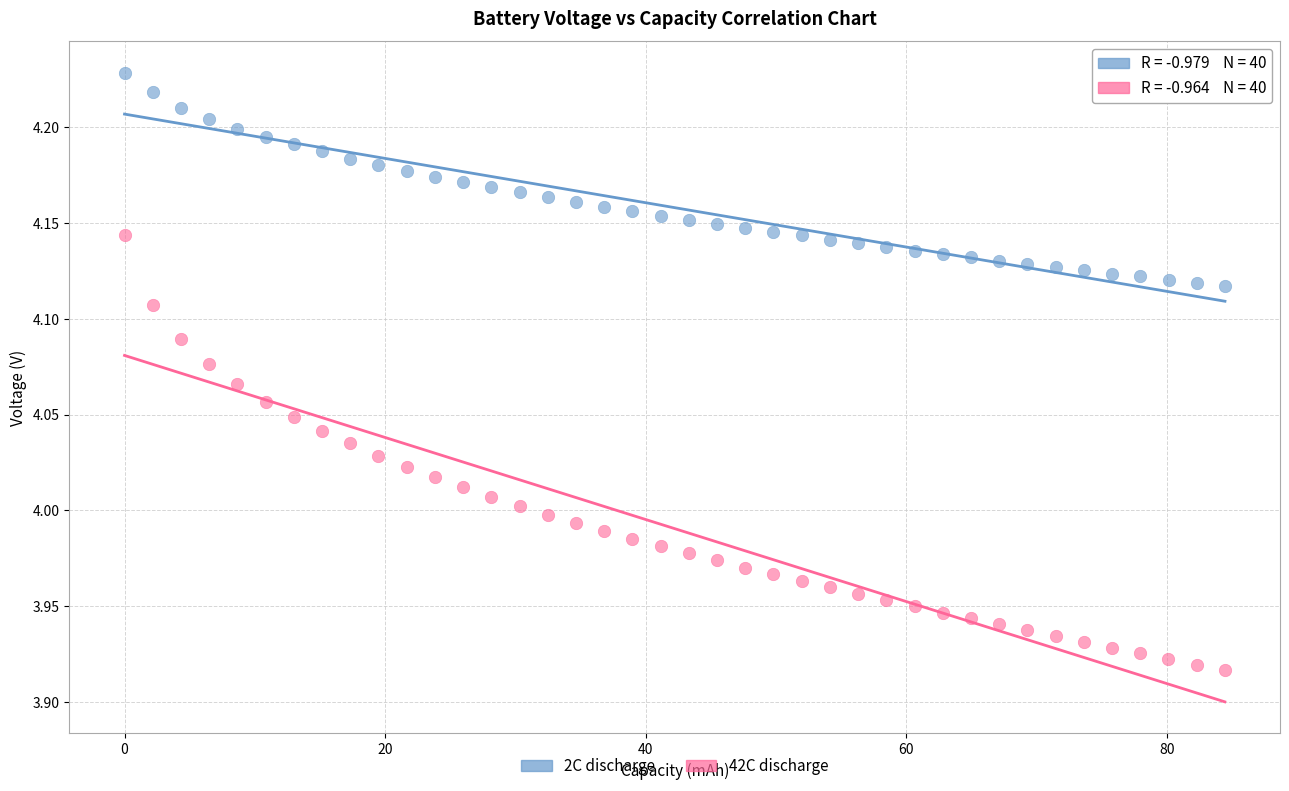

Which series reaches the minimum Y coordinate?

42C discharge